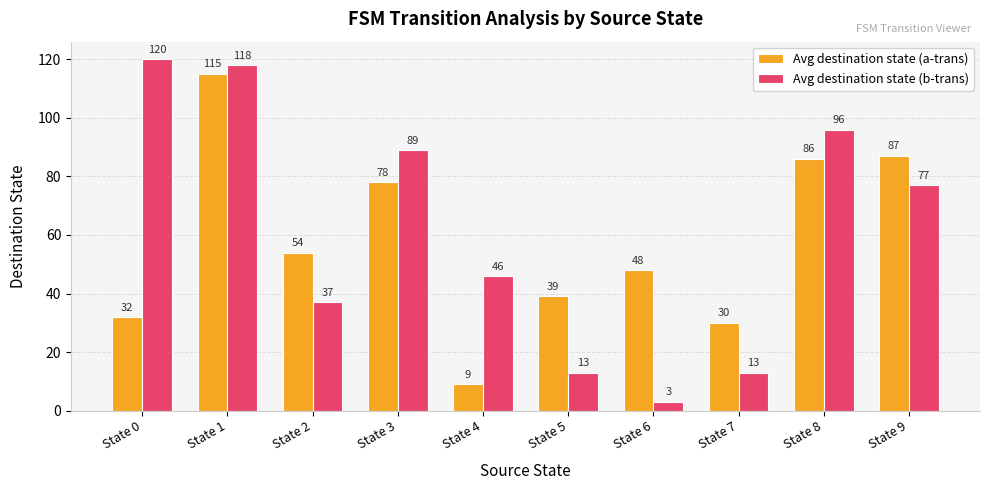

What is the difference between the maximum and second lowest values in the Avg destination state (b-trans) series?

107